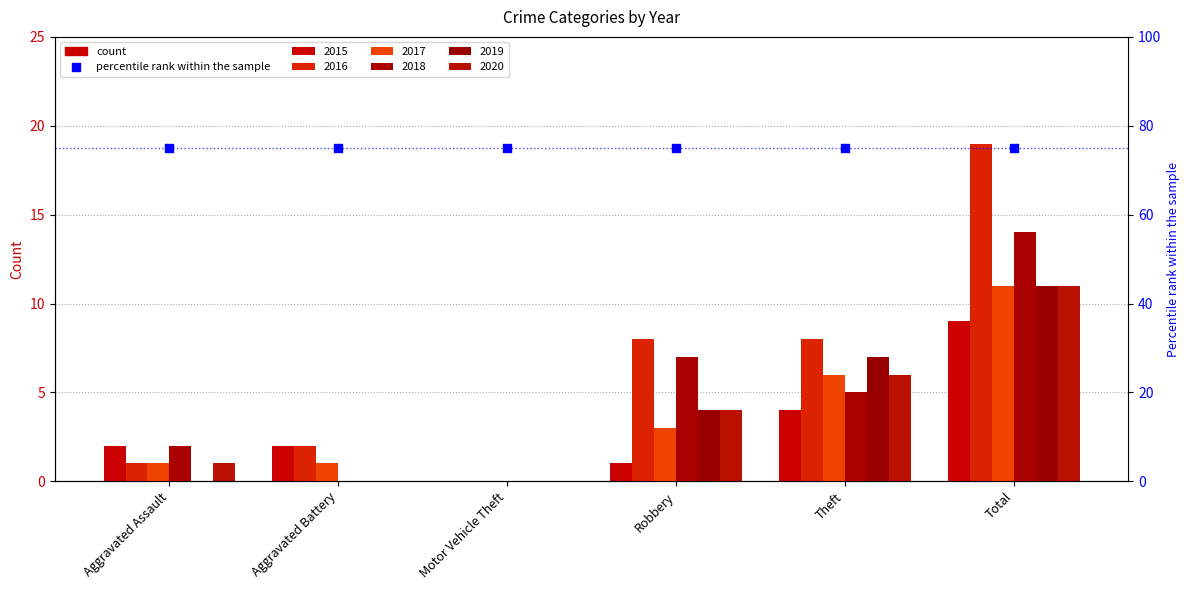

Which series has the largest total across all categories?

2016